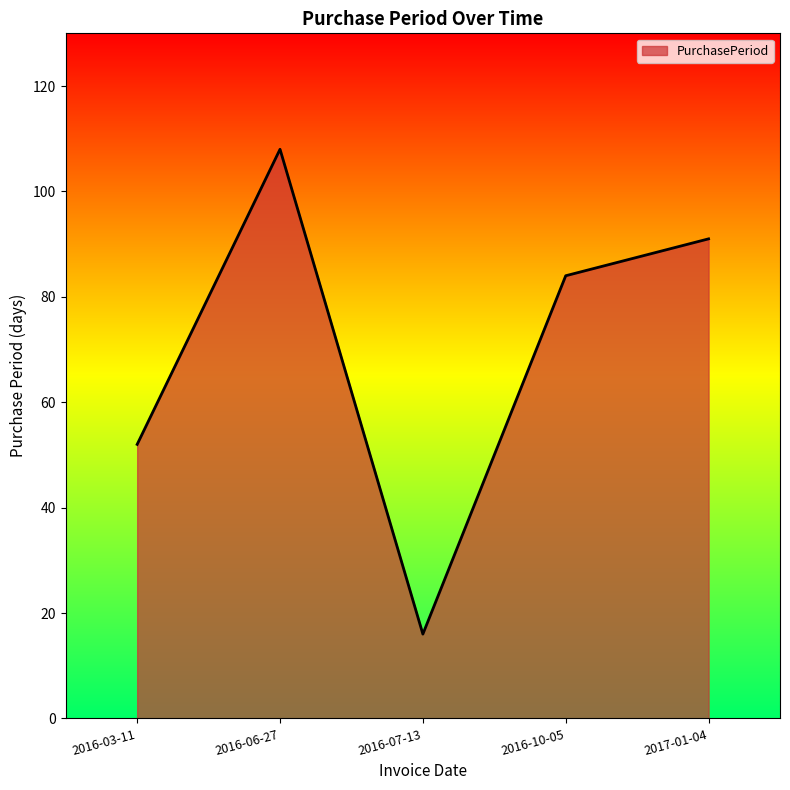

What position from the left is 2016-10-05?

4